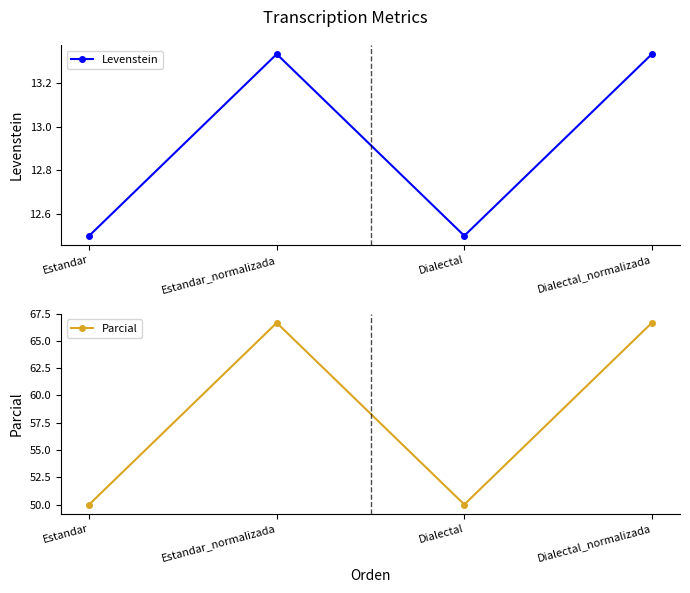

At which category is the sum across all series the highest?

Estandar_normalizada